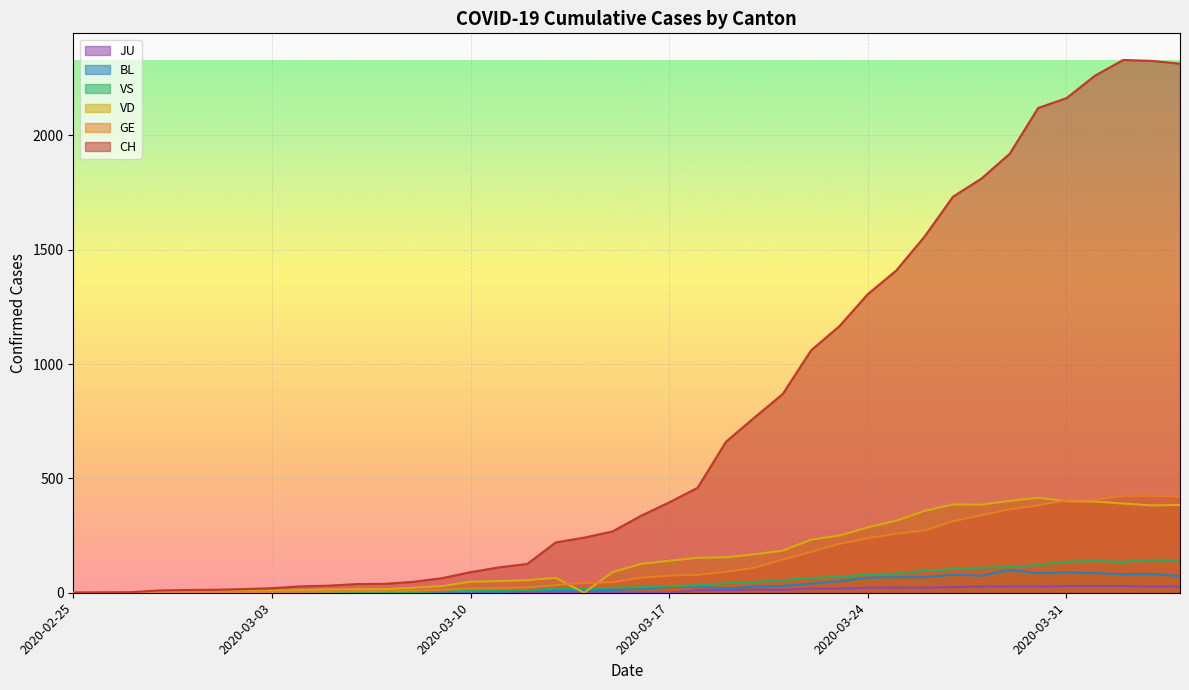

List the series in order of their peak value, highest first.

CH, GE, VD, VS, BL, JU